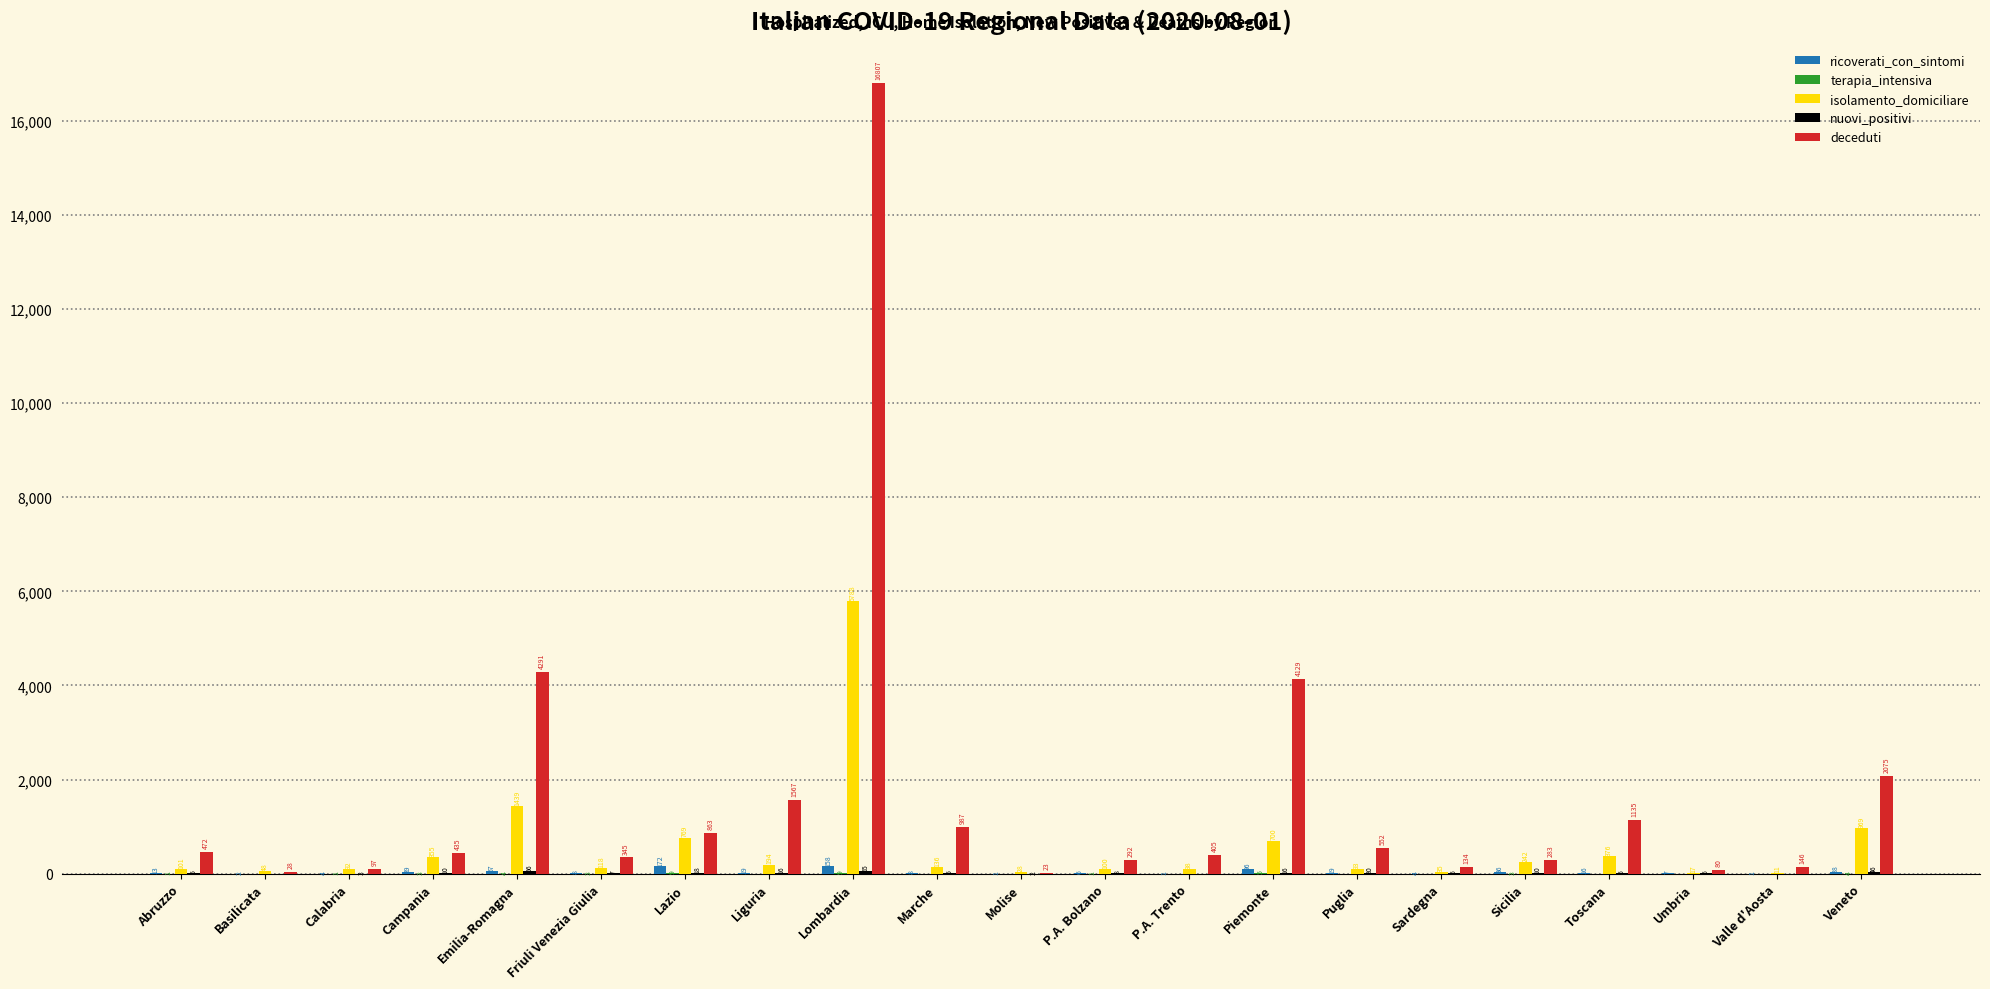

What is the sum of the deceduti values at Veneto and Puglia?

2627